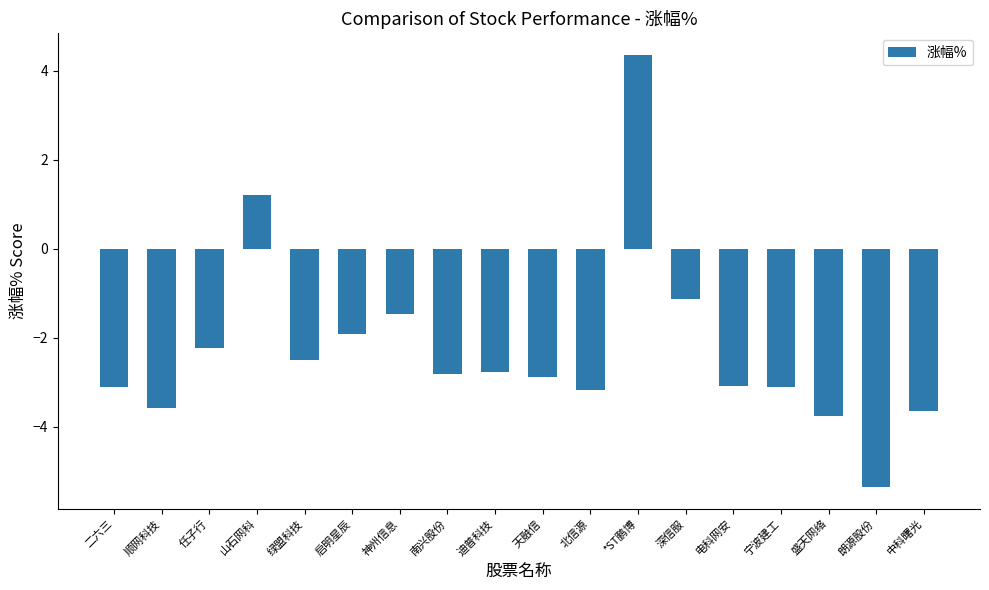

True or false: the data shows -0.5 at 启明星辰.

False